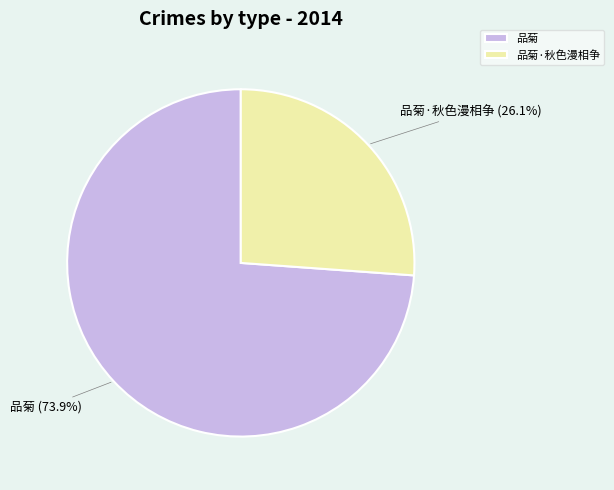

How many segments does this pie chart have?

2